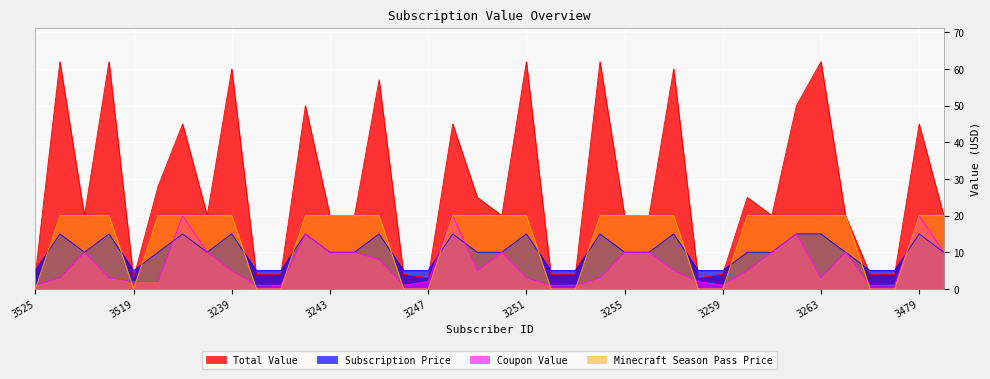

What are all the series names shown in the legend?

Total Value, Subscription Price, Coupon Value, Minecraft Season Pass Price